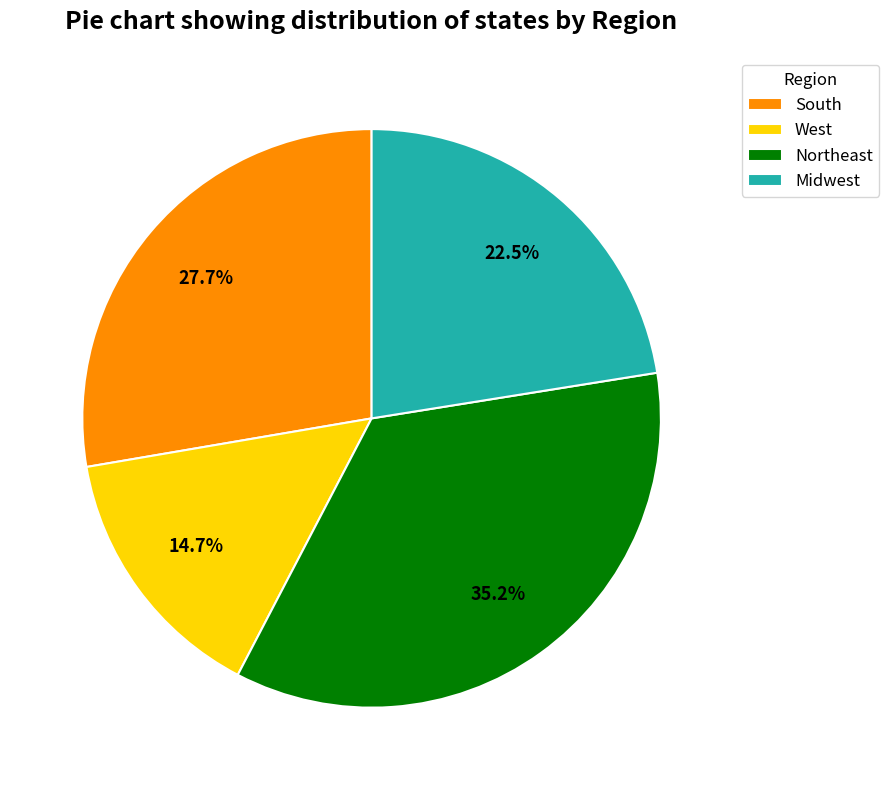

Between West and Northeast, which is larger?

Northeast